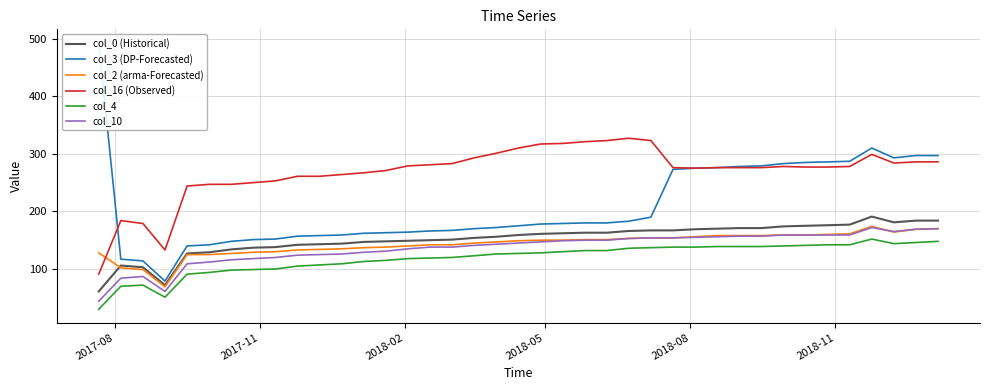

How many values in the col_2 (arma-Forecasted) series are below 149?

19